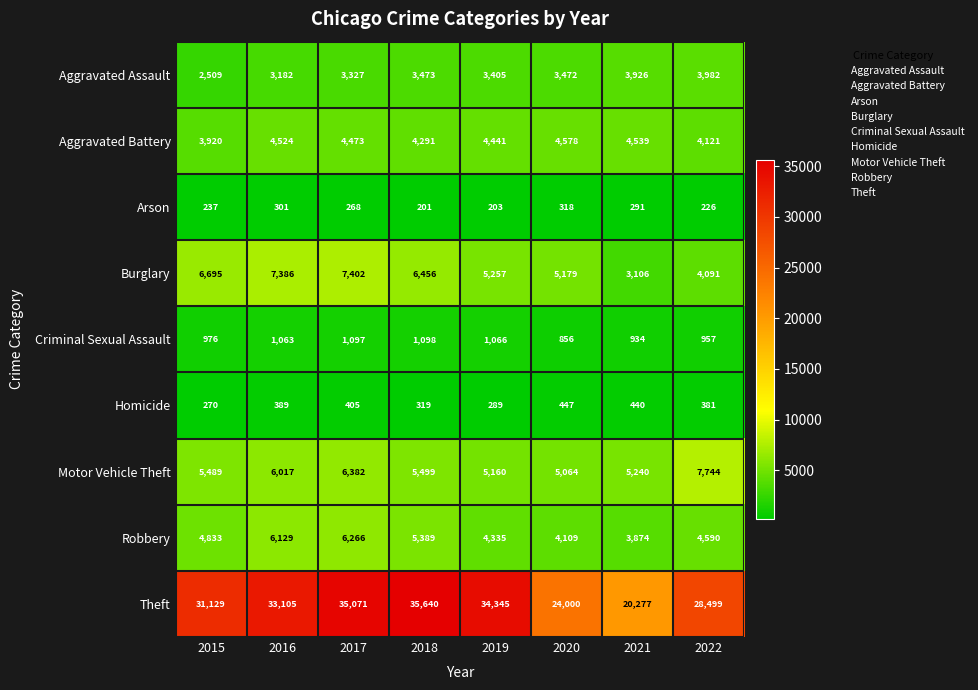

Is the value of Theft at 2018 greater than the value of Homicide at 2016?

Yes